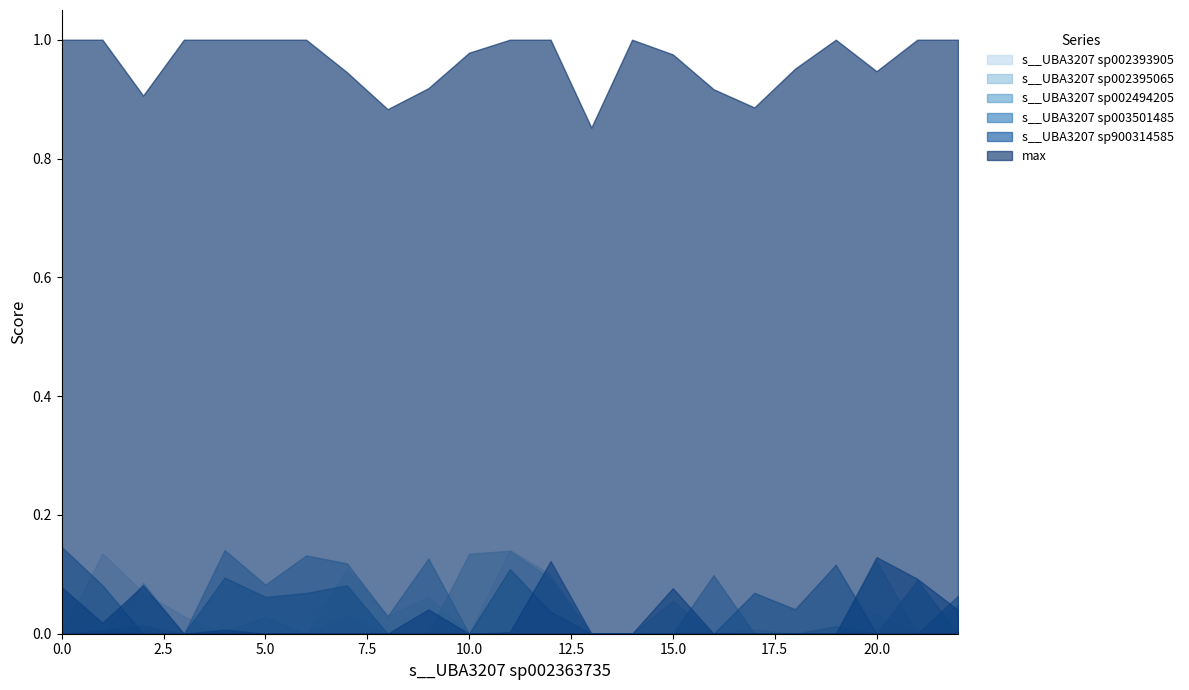

The value of s__UBA3207 sp002395065 at GB_GCA_002363735.1_17.fasta is 0. True or false?

True